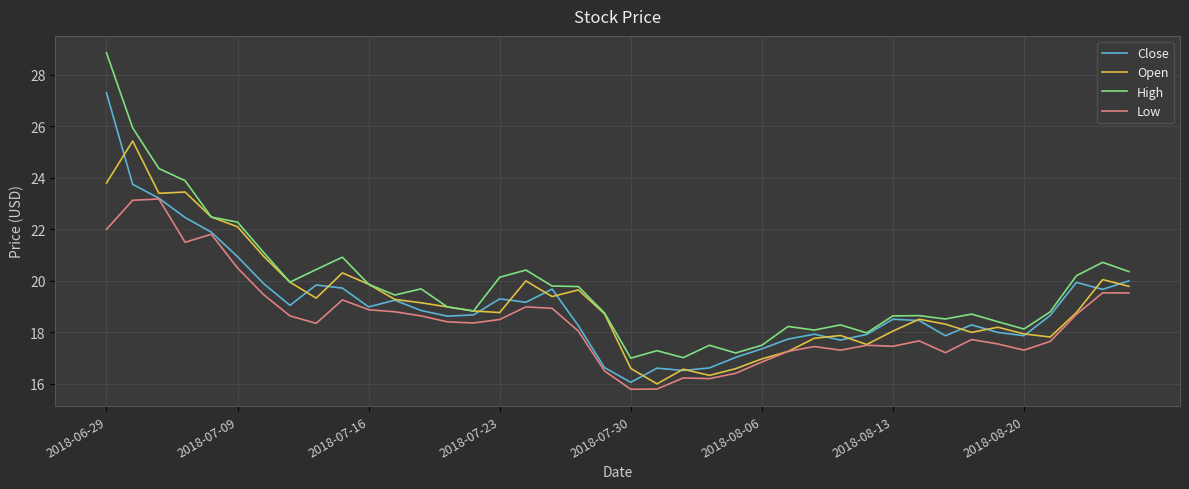

True or false: High and Low cross at least once.

False